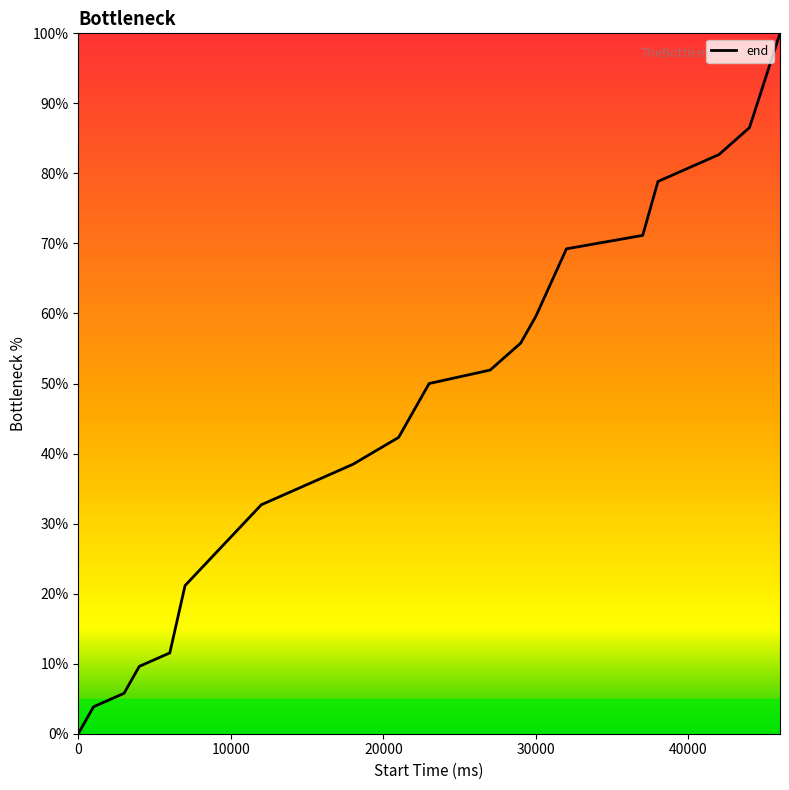

What is the greatest value displayed?

100.0